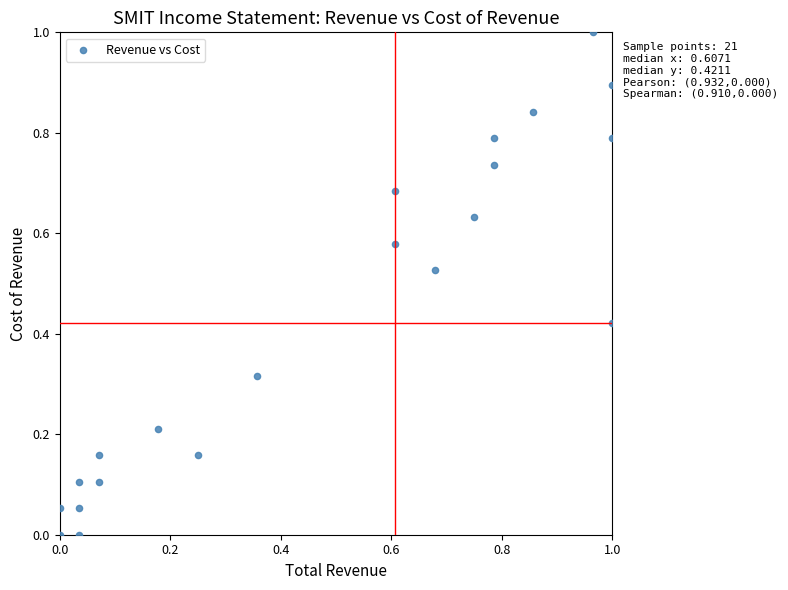

What is the range of Y values (max minus min)?

1.0